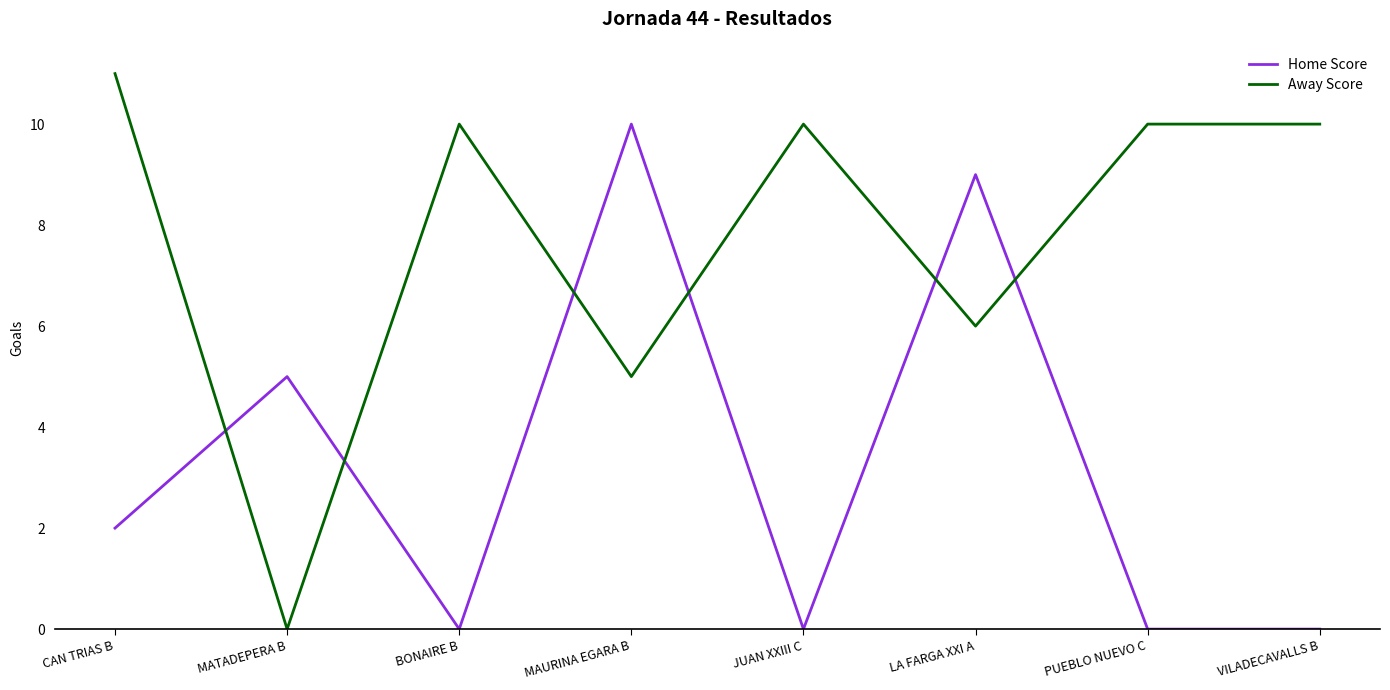

Reading right to left, extract all data points from this chart.

Home Score: VILADECAVALLS B=0	PUEBLO NUEVO C=0	LA FARGA XXI A=9	JUAN XXIII C=0	MAURINA EGARA B=10	BONAIRE B=0	MATADEPERA B=5	CAN TRIAS B=2
Away Score: VILADECAVALLS B=10	PUEBLO NUEVO C=10	LA FARGA XXI A=6	JUAN XXIII C=10	MAURINA EGARA B=5	BONAIRE B=10	MATADEPERA B=0	CAN TRIAS B=11